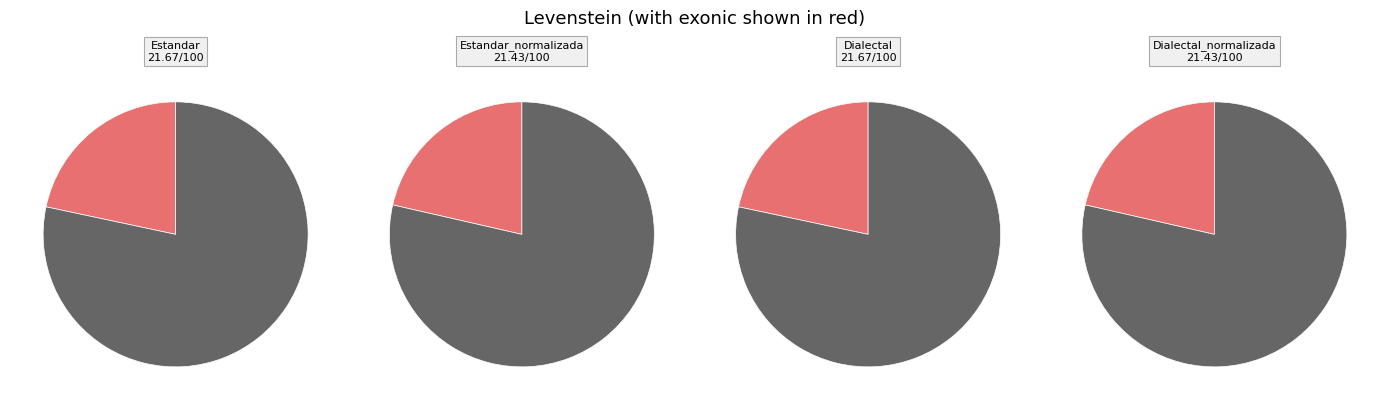

Combined, do Estandar and Estandar_normalizada account for over 50%?

No